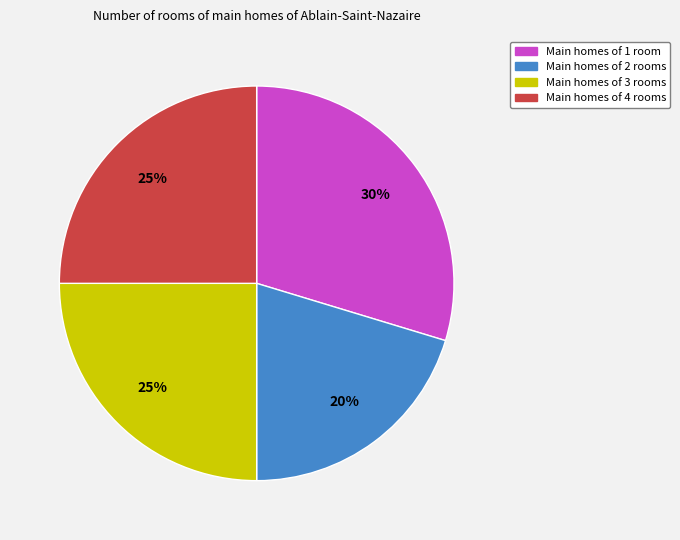

Is there any slice that represents more than half of the pie?

No